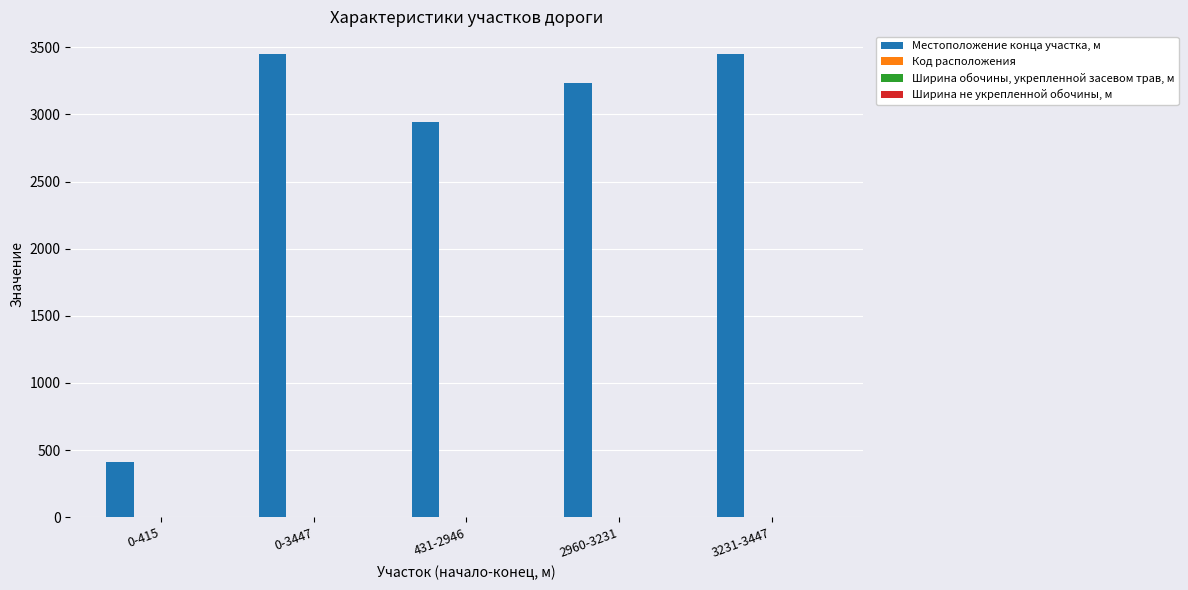

Which series changed the most between 0-415 and 0-3447?

Местоположение конца участка, м